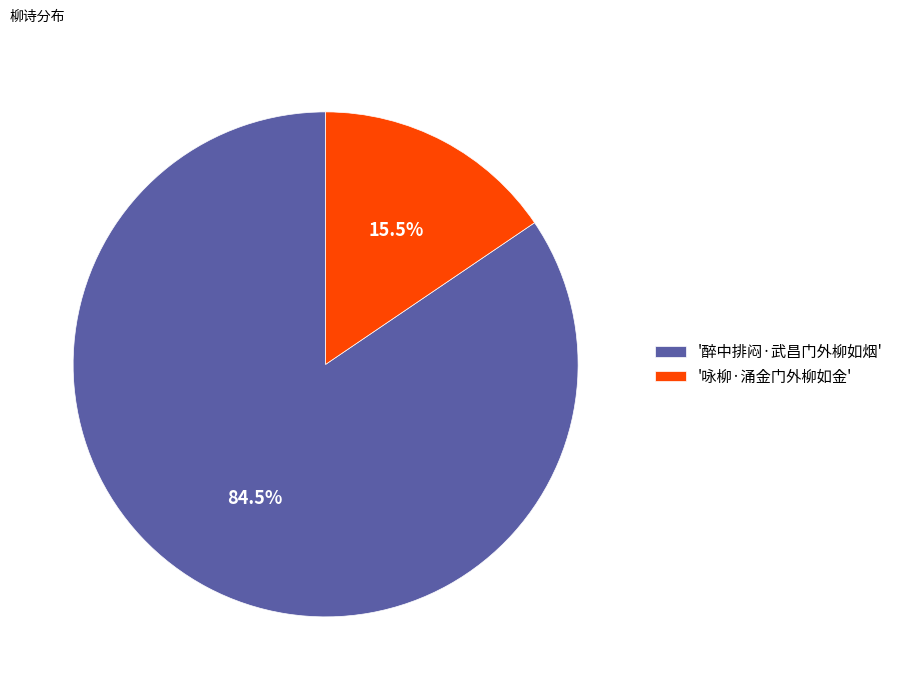

Combined, do '咏柳·涌金门外柳如金' and '醉中排闷·武昌门外柳如烟' account for over 50%?

Yes